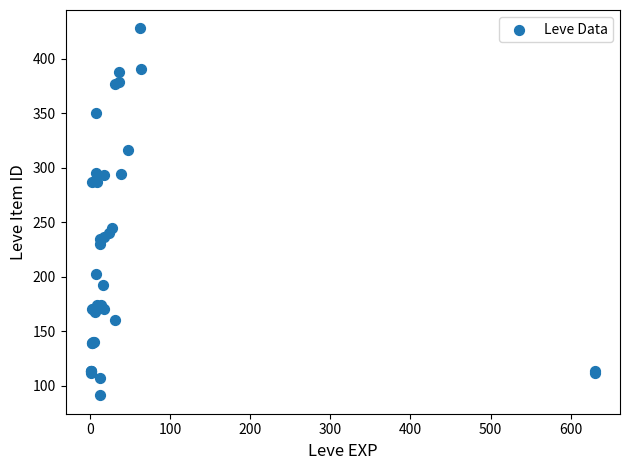

What Y value in the scatter plot is closest to 259?

245